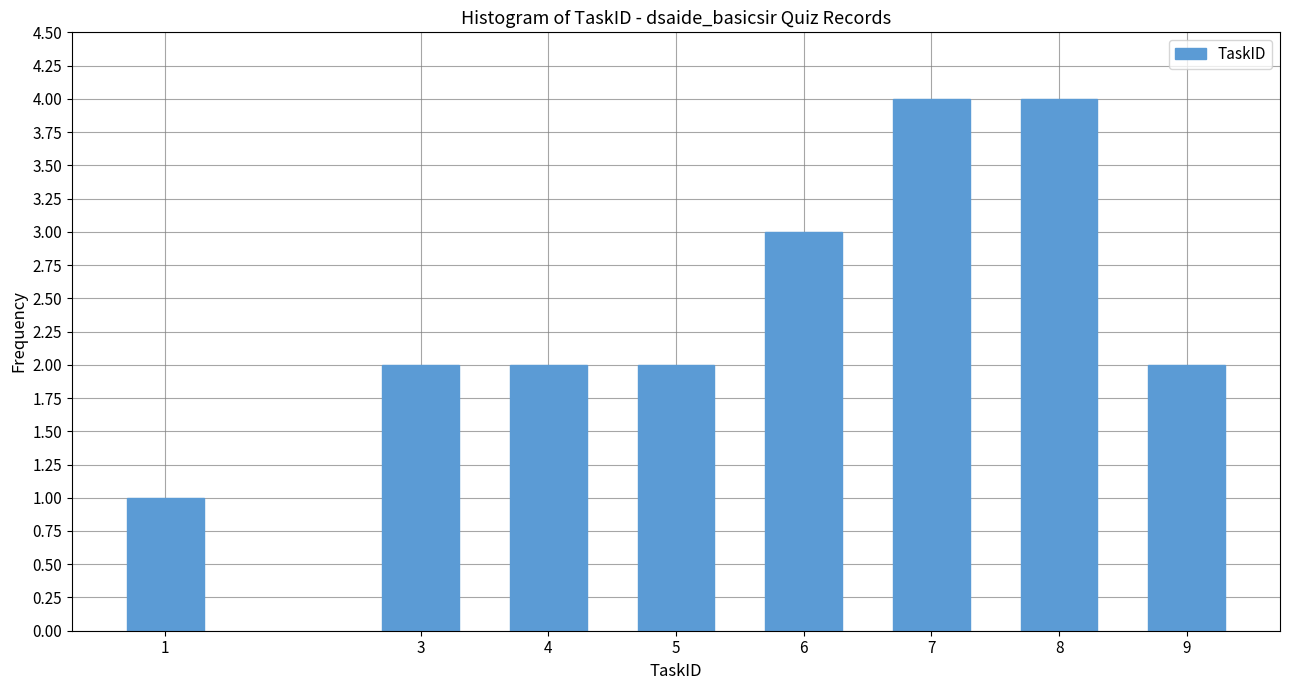

Reading left to right, list all the values displayed in this chart.

1=1	3=2	4=2	5=2	6=3	7=4	8=4	9=2